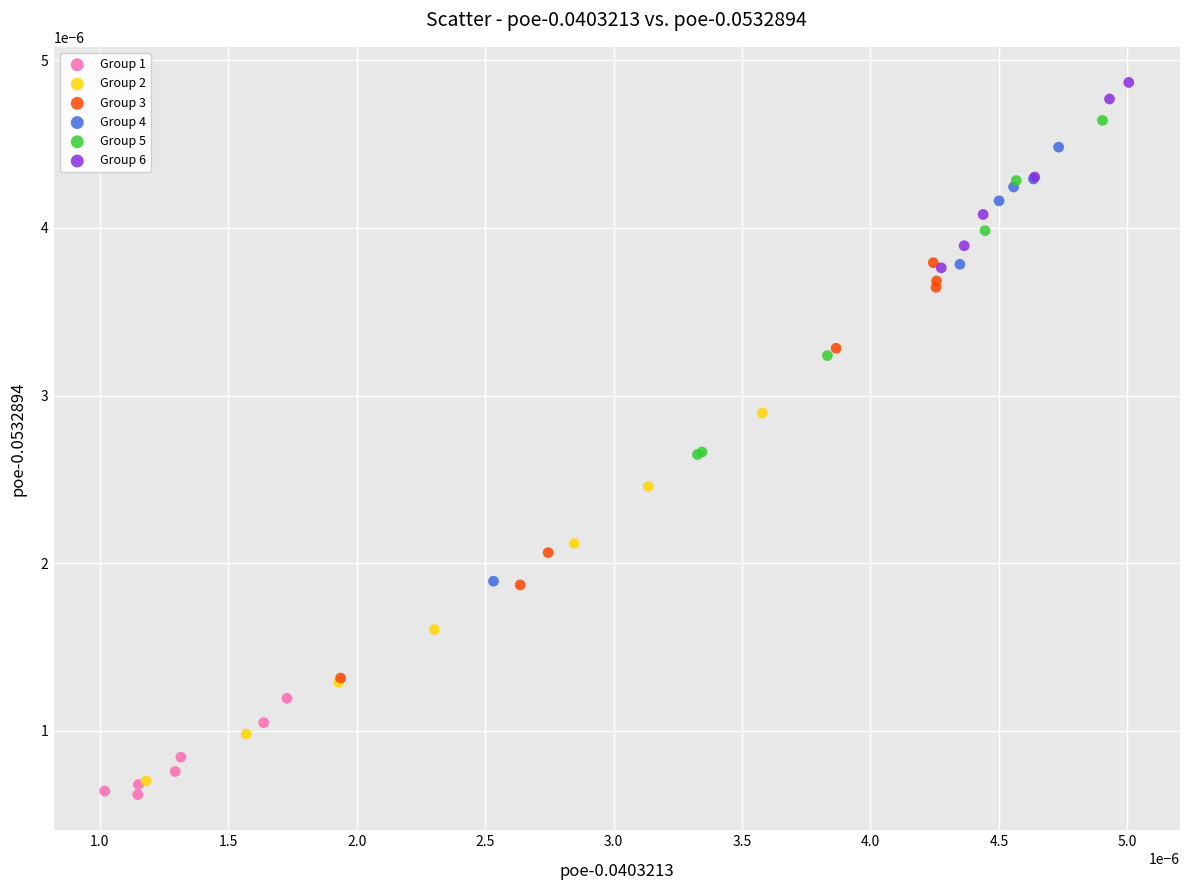

Which series has the widest spread of Y values?

Group 4